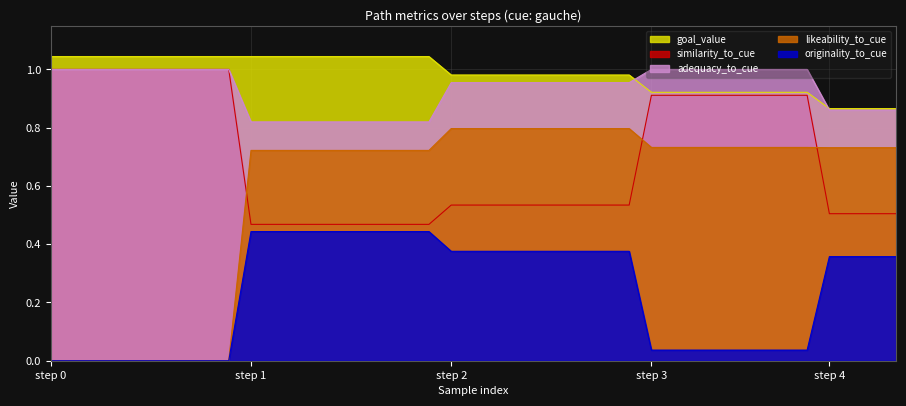

Which series has the largest total across all categories?

goal_value